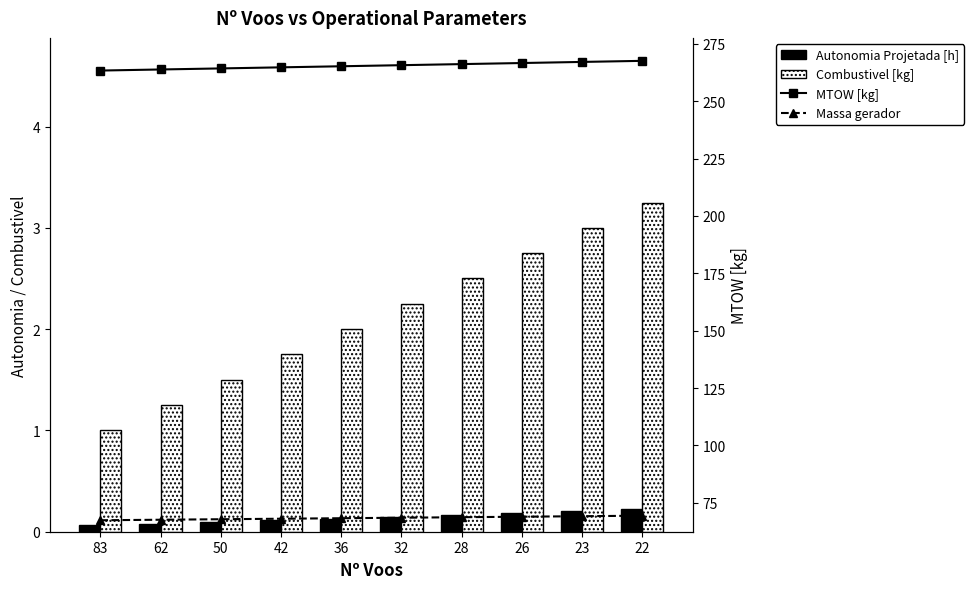

Reading left to right, extract all data points from this chart.

Autonomia Projetada [h]: 83=0.1	62=0.1	50=0.1	42=0.1	36=0.1	32=0.1	28=0.2	26=0.2	23=0.2	22=0.2
Combustivel [kg]: 83=1.0	62=1.2	50=1.5	42=1.8	36=2.0	32=2.2	28=2.5	26=2.8	23=3.0	22=3.2
MTOW [kg]: 83=263.3	62=263.8	50=264.2	42=264.7	36=265.2	32=265.7	28=266.1	26=266.6	23=267.1	22=267.6
Massa gerador: 83=67.4	62=67.7	50=67.9	42=68.1	36=68.3	32=68.5	28=68.8	26=69.0	23=69.2	22=69.4